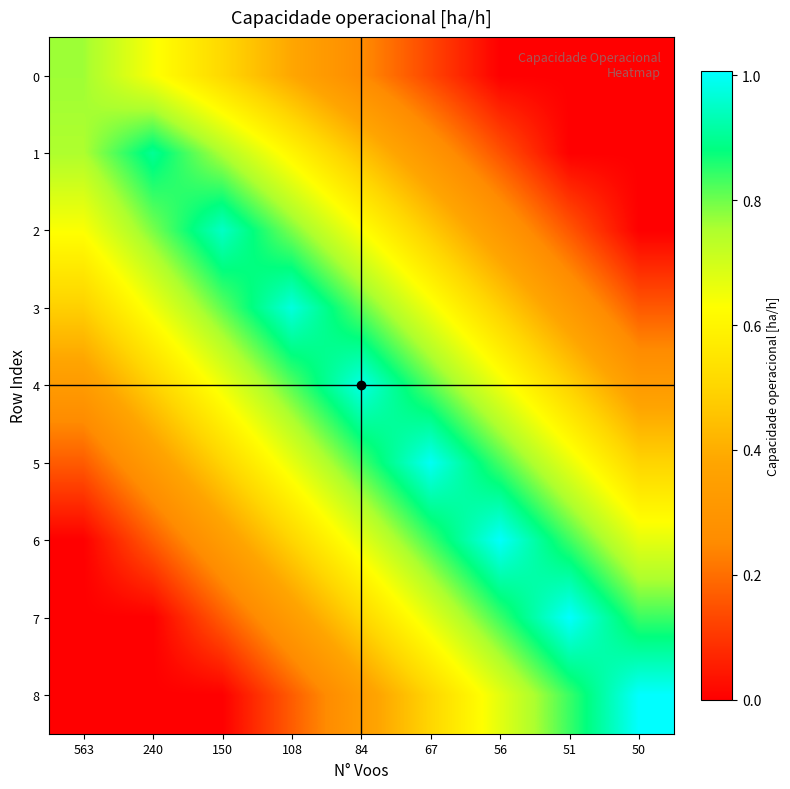

At how many categories does at least one series exceed 0?

9